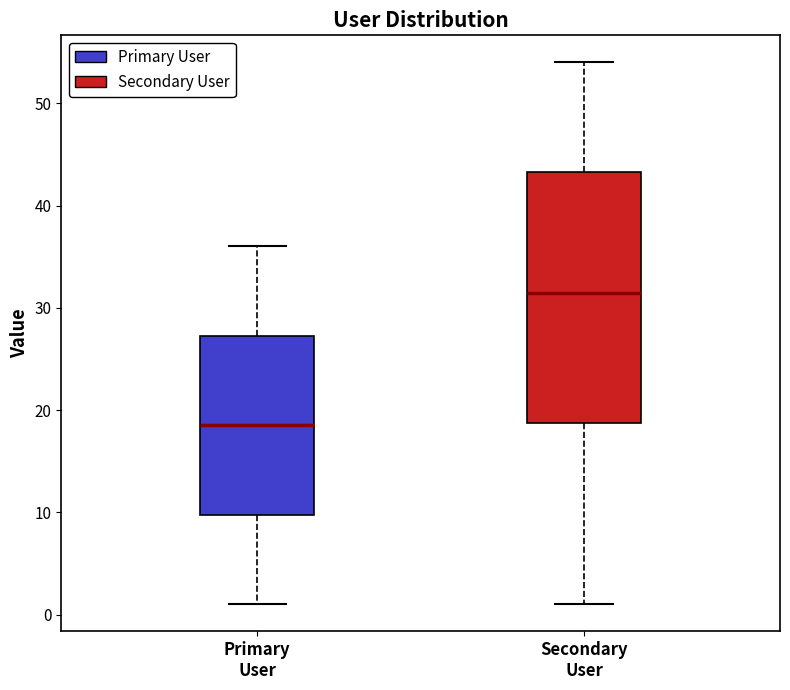

Which box is the tallest, from its lower edge to its upper edge?

Secondary User